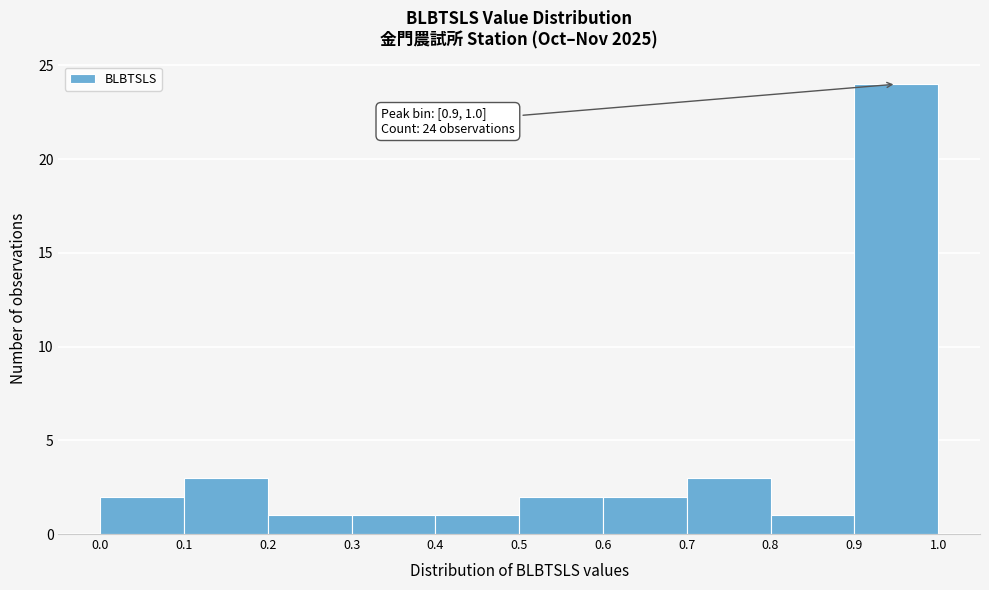

Over which range of the x-axis is the bar tallest?

0.9 to 1.0